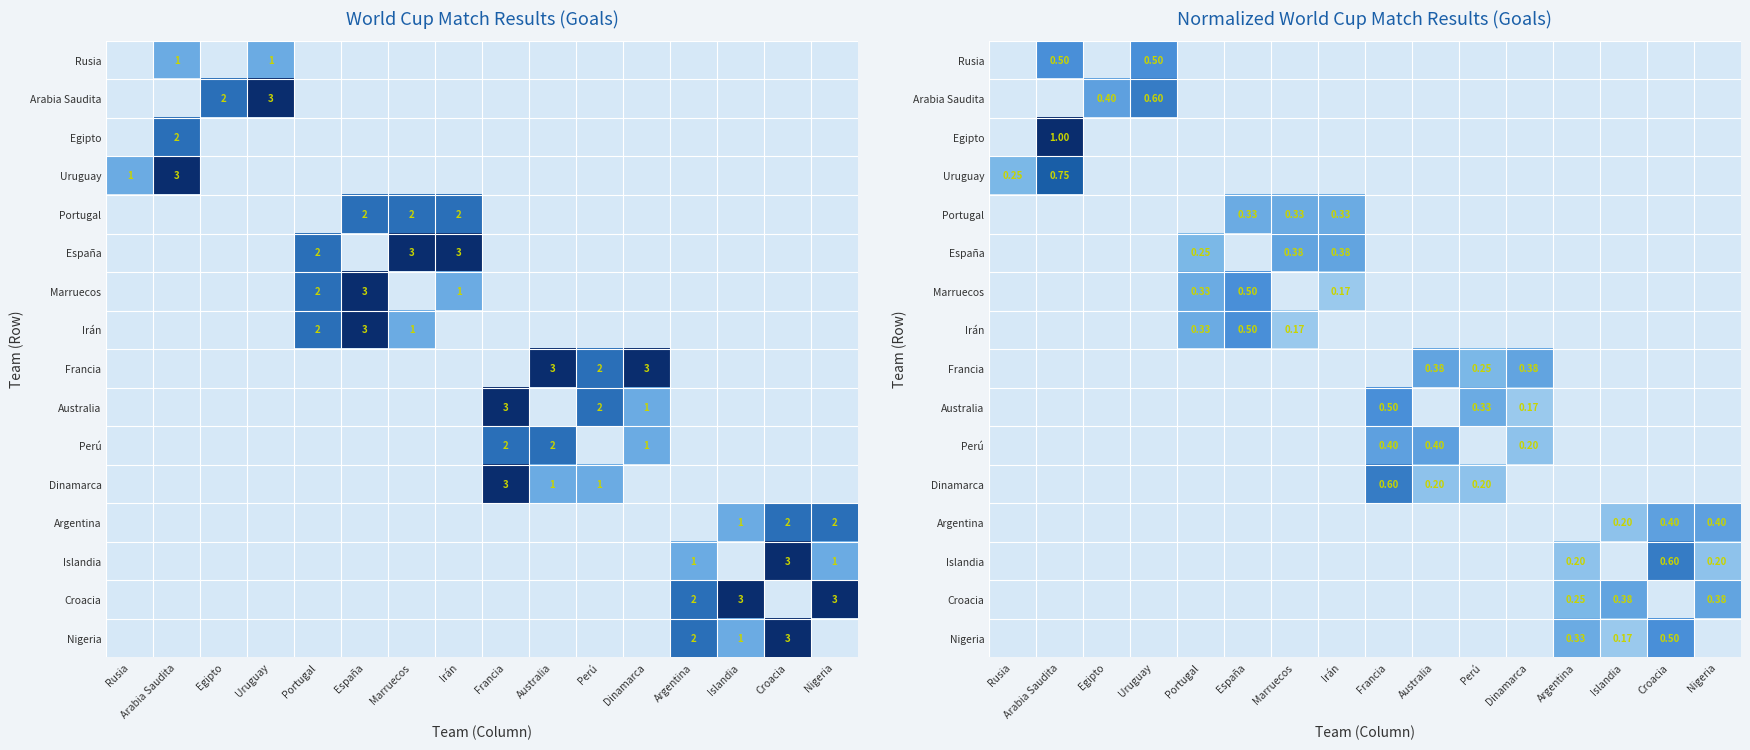

What is the difference between the maximum and minimum values in the Portugal series?

0.3